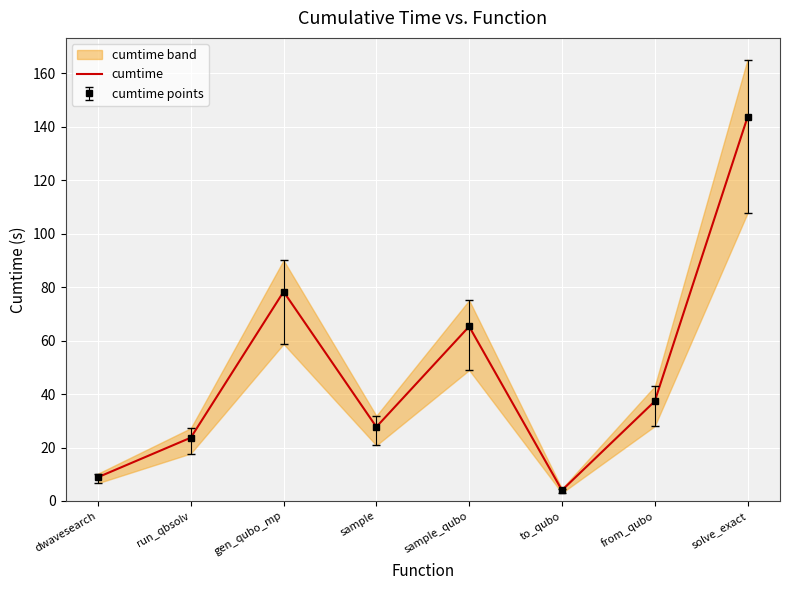

How many distinct data groups are displayed?

1